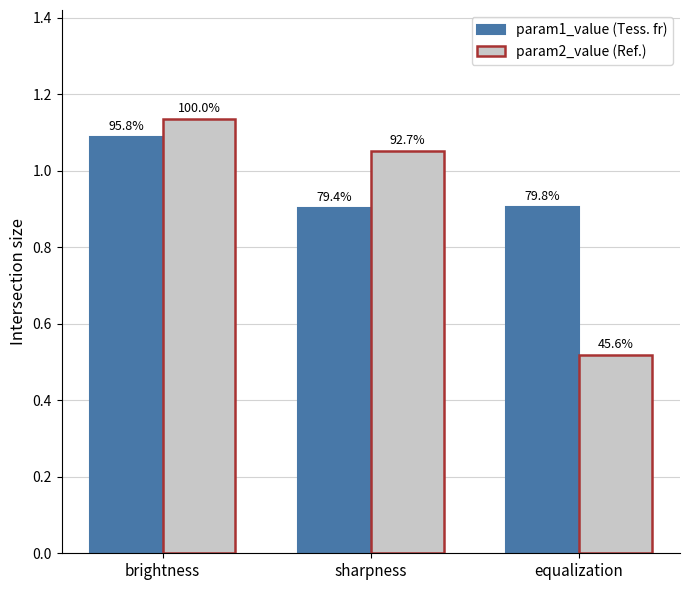

Reading left to right, extract all data points from this chart.

param1_value: brightness=1.1	sharpness=0.9	equalization=0.9
param2_value: brightness=1.1	sharpness=1.1	equalization=0.5